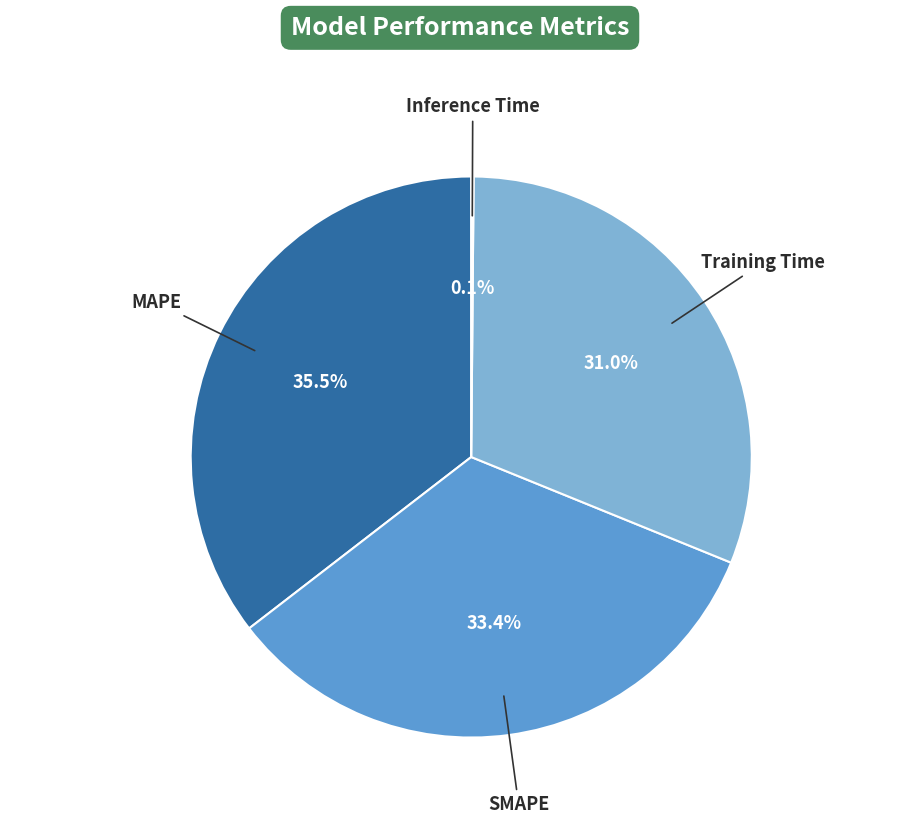

Which category has the biggest portion of the pie?

MAPE